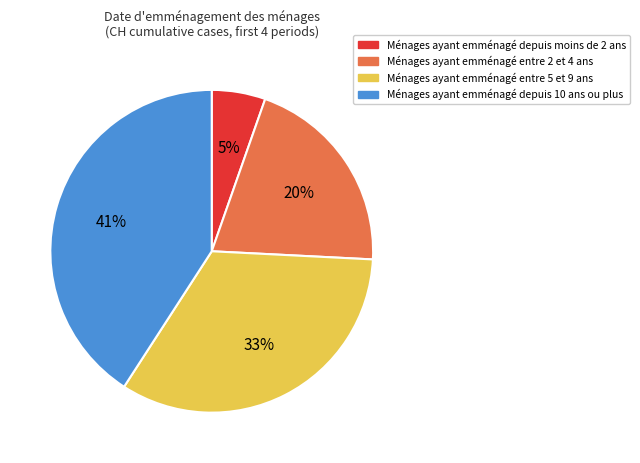

To the nearest percent, what is the average slice percentage?

25%